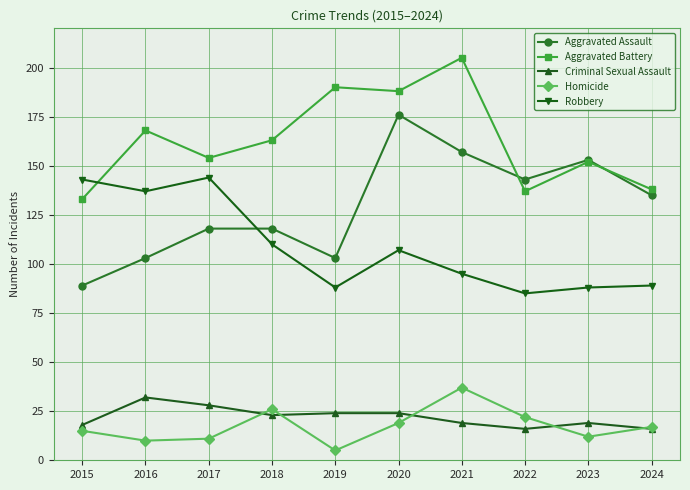

Is the value of Homicide at 2023 greater than the value of Criminal Sexual Assault at 2020?

No